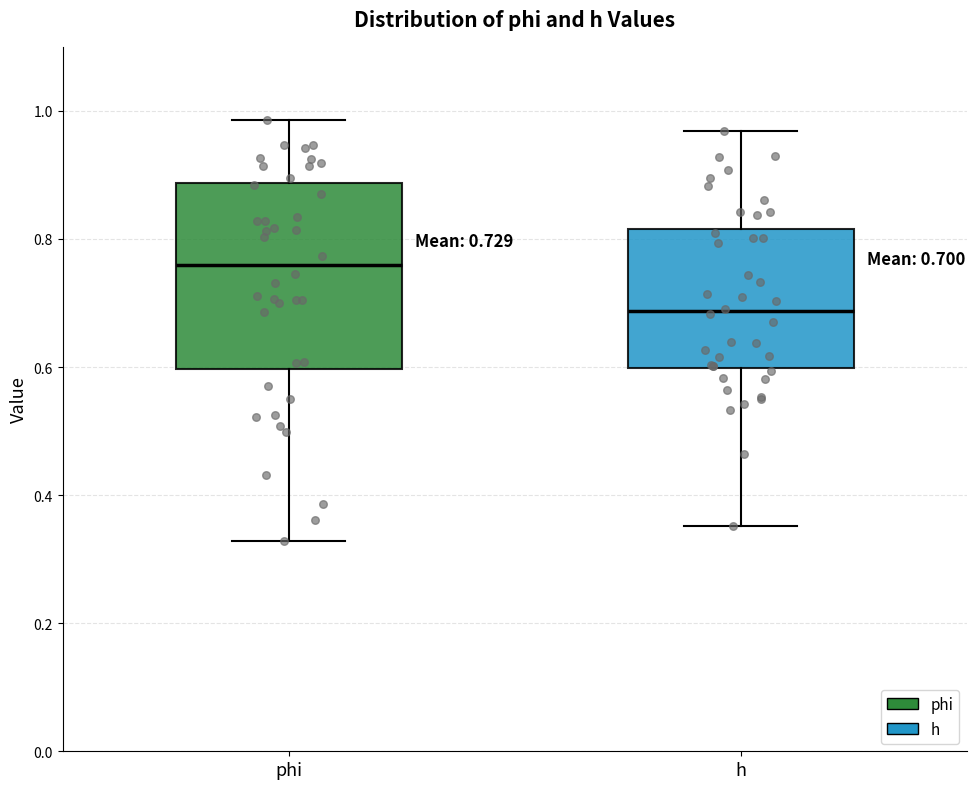

Which box is the tallest, from its lower edge to its upper edge?

phi